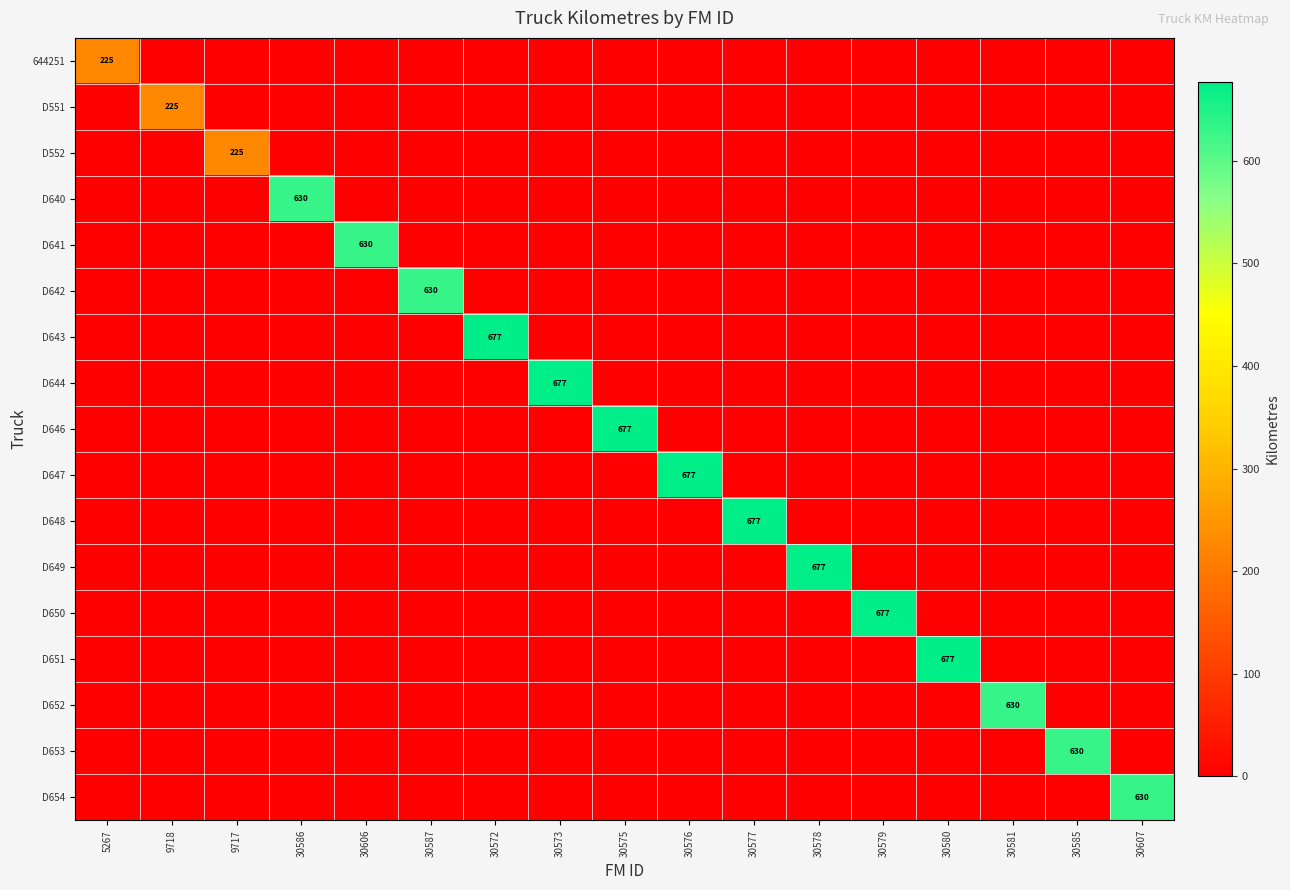

Between 9718 and 30581, which is larger?

9718